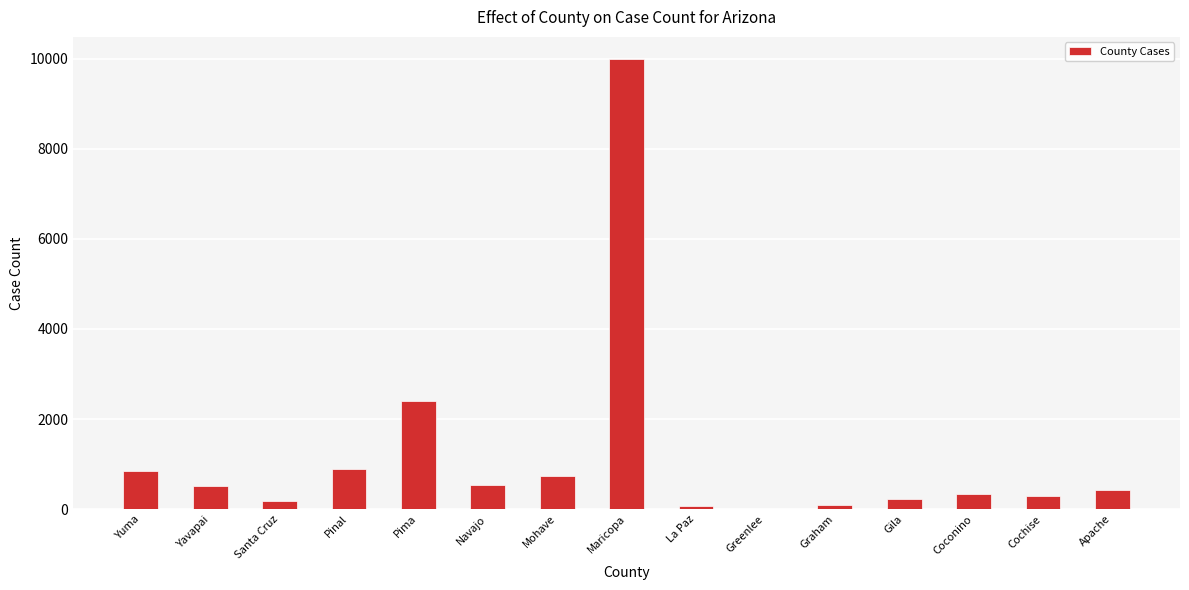

What is the greatest value displayed?

9985